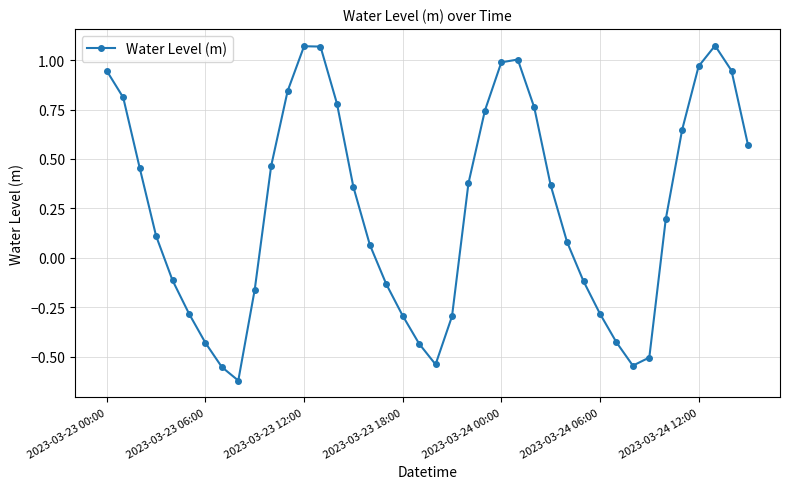

What is the difference between the maximum and minimum values?

1.7